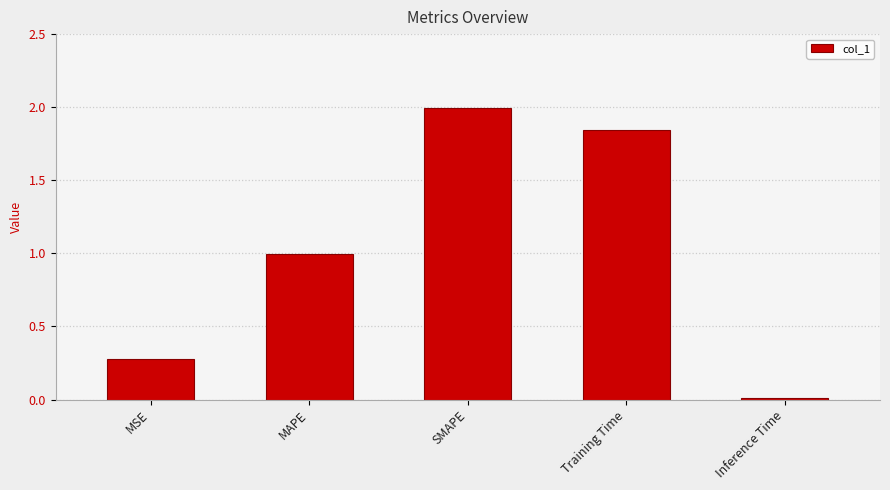

Rank the categories by value from highest to lowest.

SMAPE, Training Time, MAPE, MSE, Inference Time